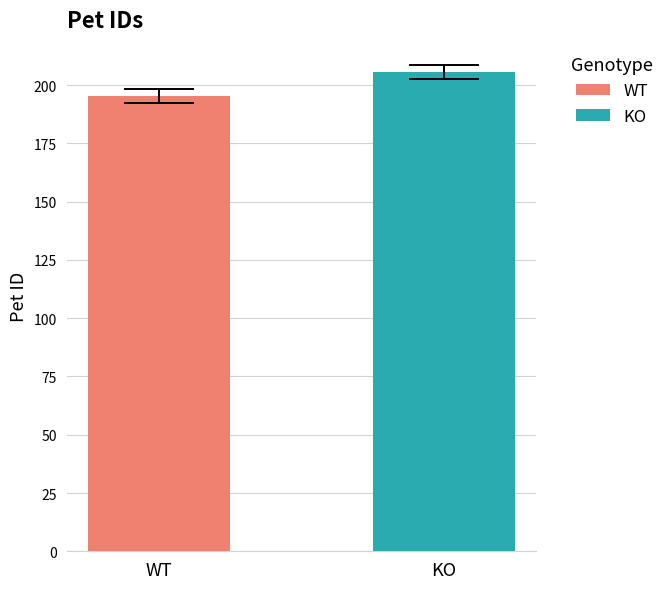

Which series has the largest range (max minus min)?

WT